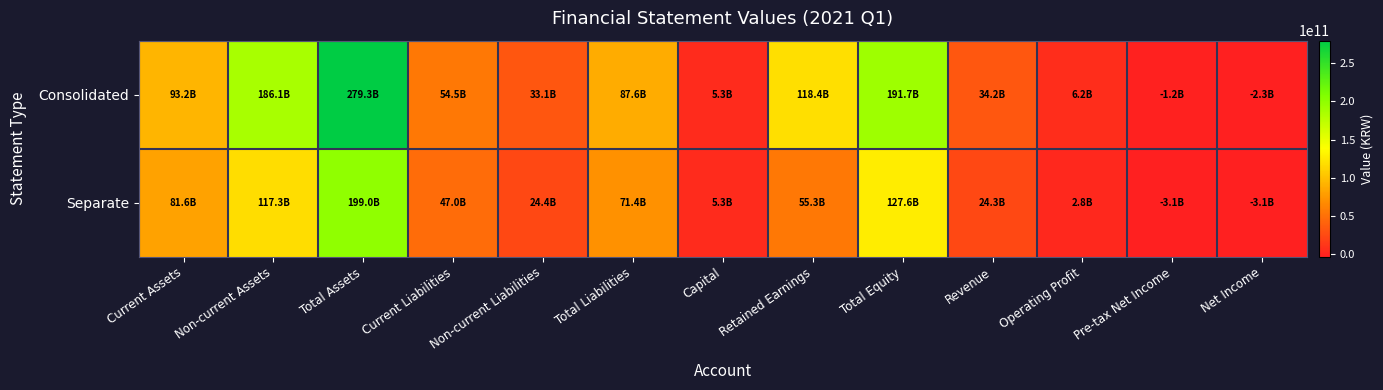

Which series changed the most between Non-current Assets and Operating Profit?

Consolidated